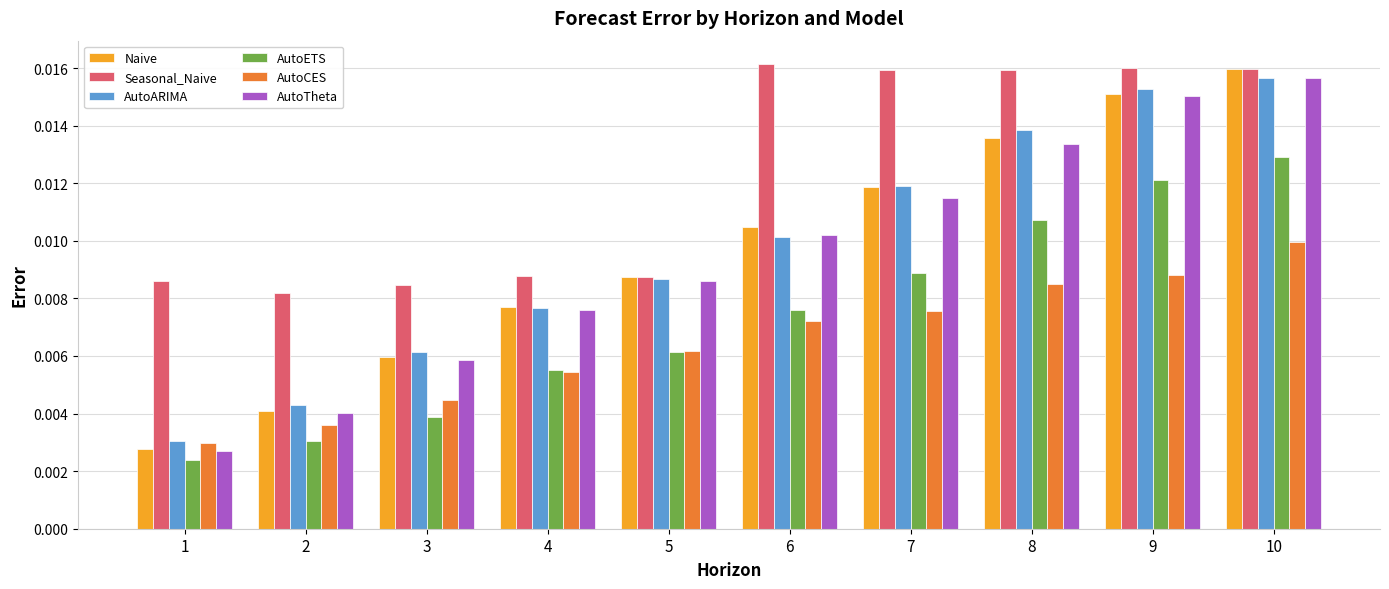

How many categories are shown in the chart?

10